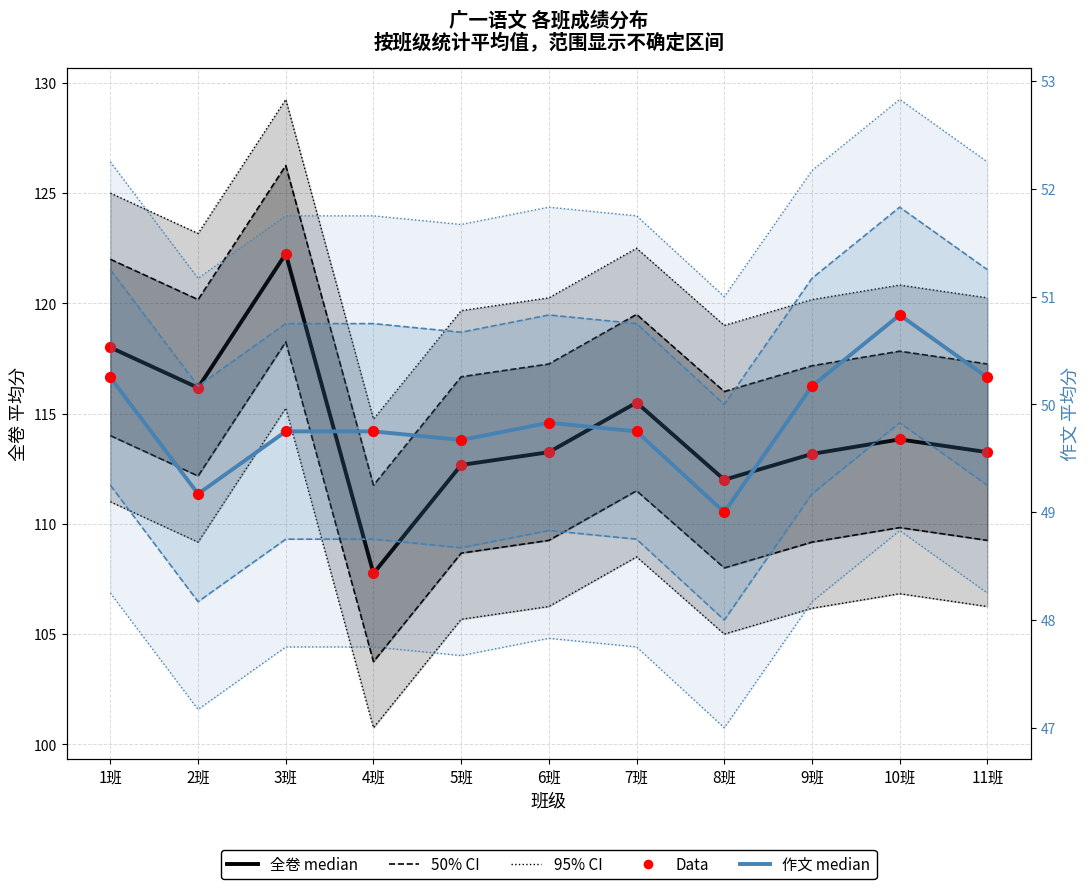

Which series has the largest total across all categories?

全卷 median